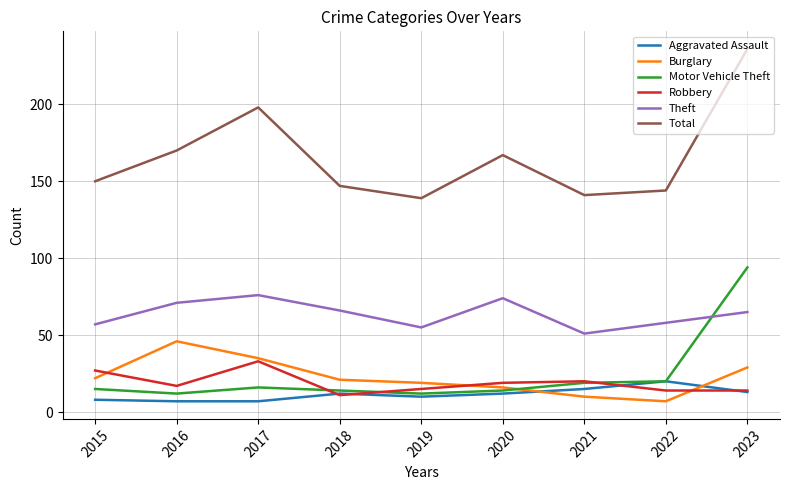

After their last crossing, which series has the higher values: Robbery or Motor Vehicle Theft?

Motor Vehicle Theft